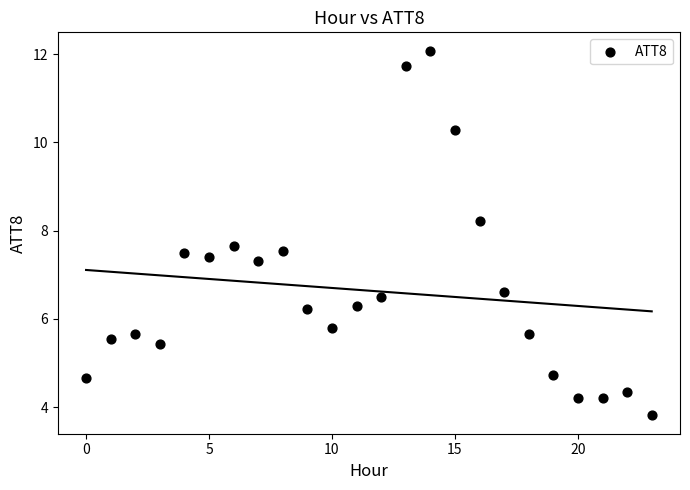

What Y value in the scatter plot is closest to 7?

7.3